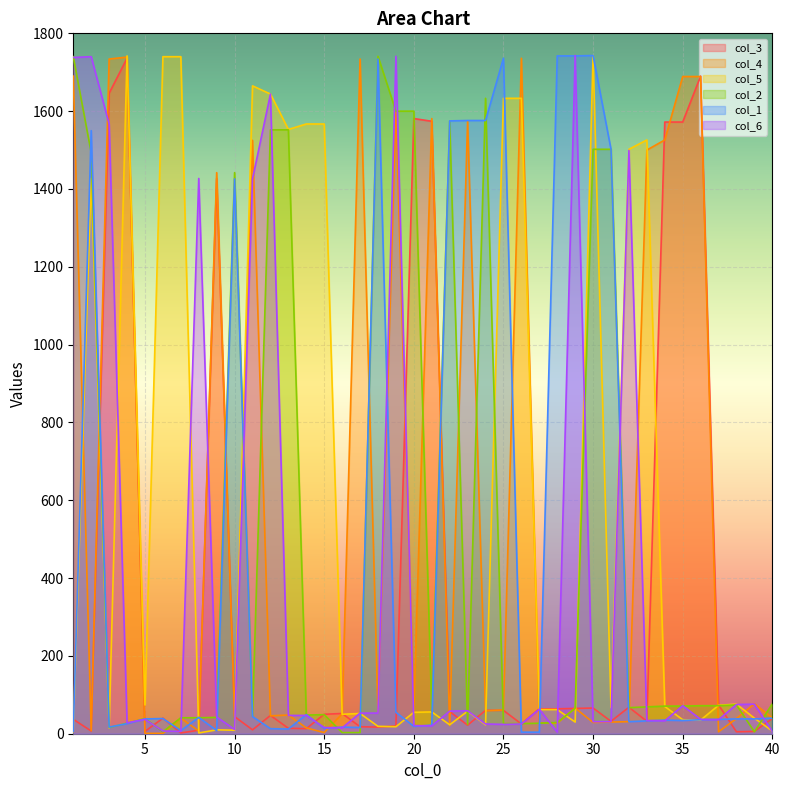

Where does the col_1 series first go above 38?

2